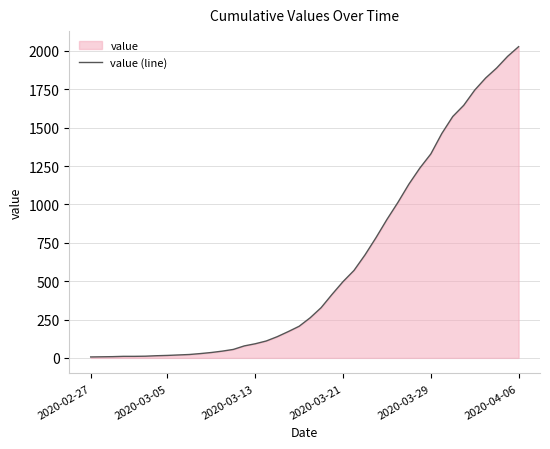

True or false: the data shows 998 at 32.

False